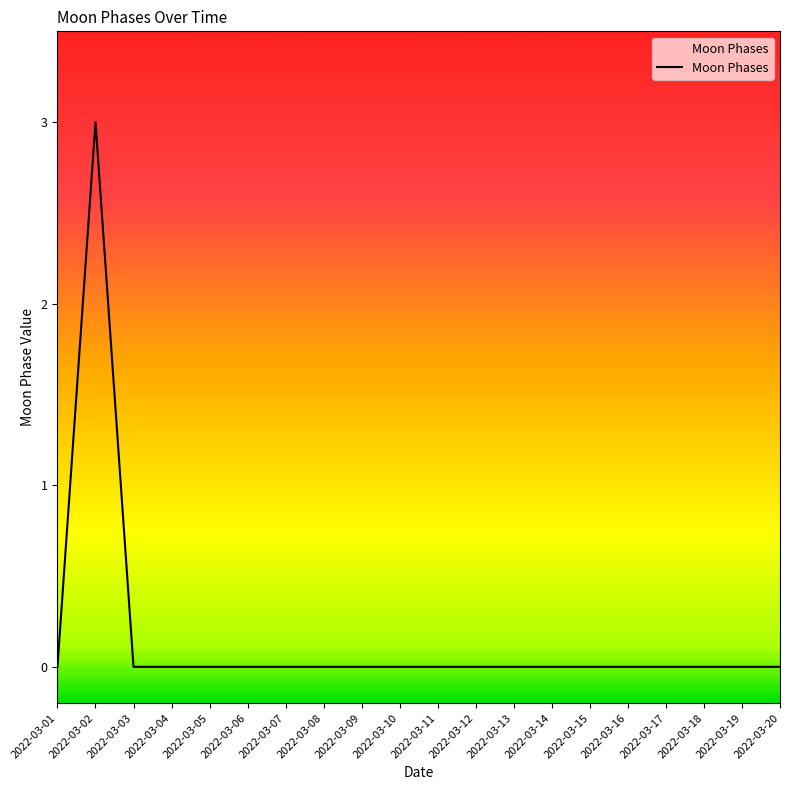

What is the change in value from 2022-03-02 to 2022-03-14?

-3